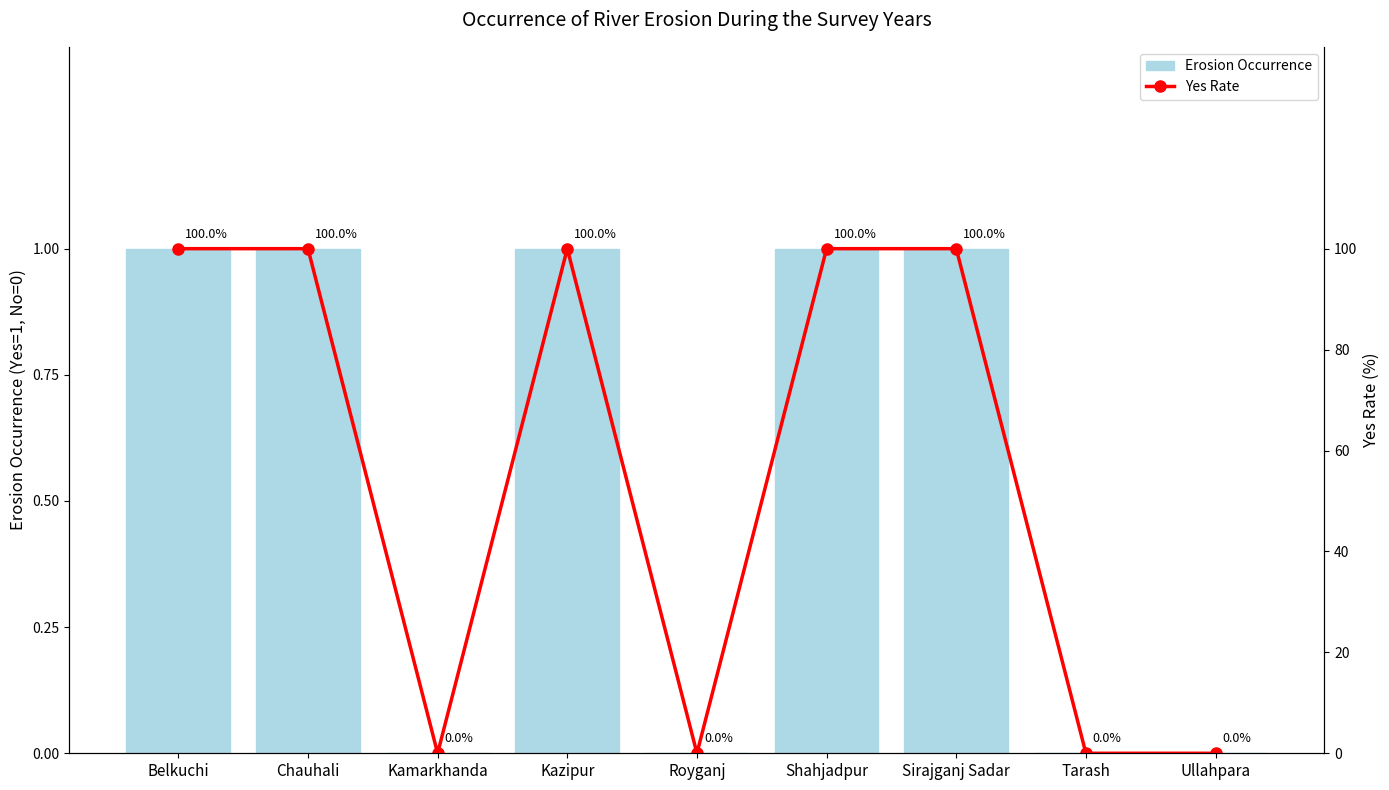

What is the sum of all Erosion Occurrence values?

5